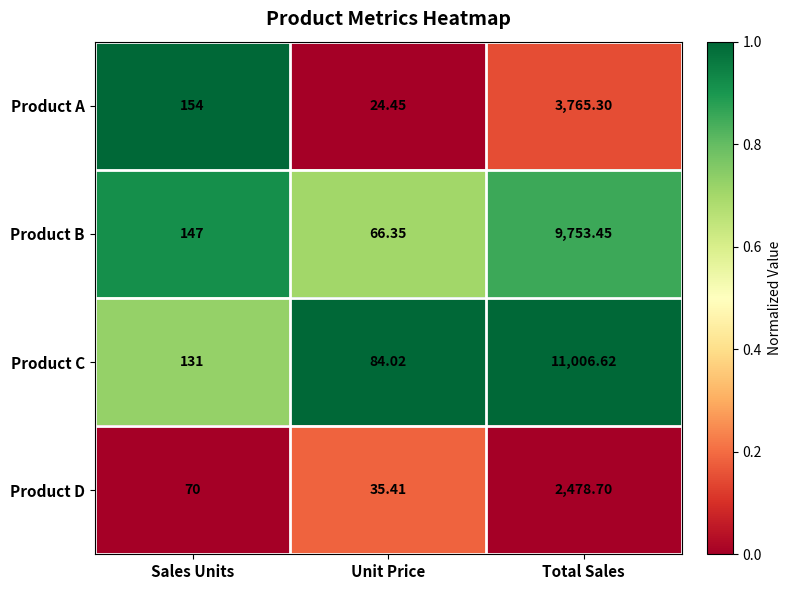

At which label is Product A closest to 1894?

Sales Units